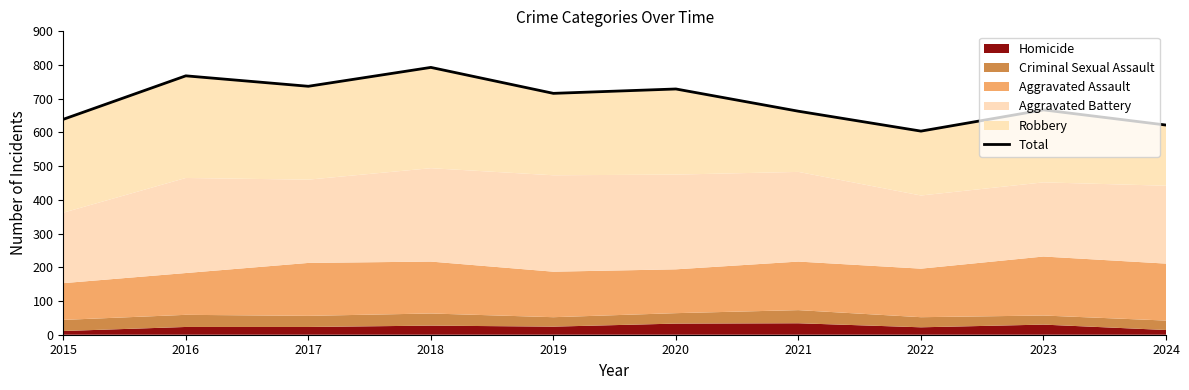

How many interior local valleys (lower than both neighbors) does the data have?

3